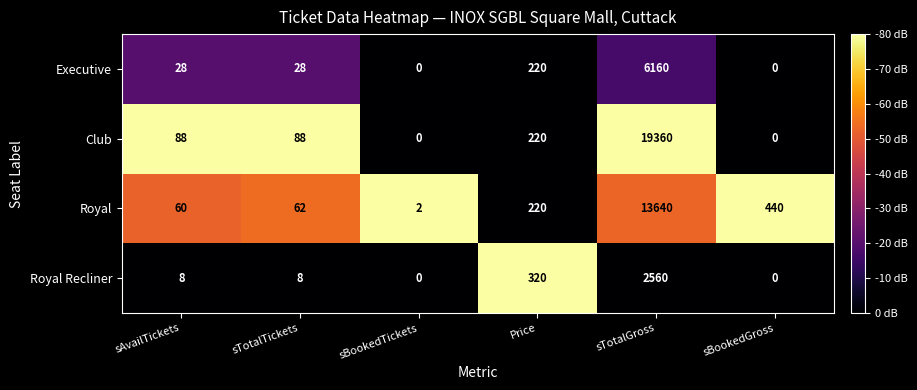

What is the sum of all Royal Recliner values?

2896